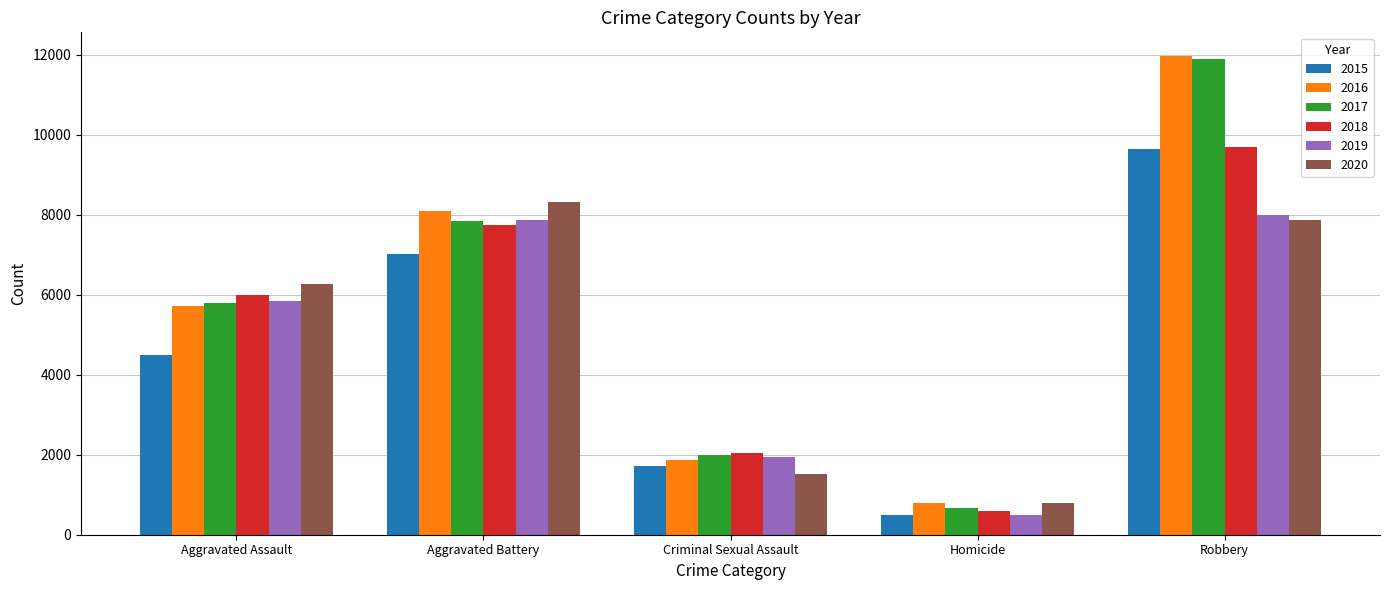

What is the difference between the 2017 values at Aggravated Battery and Robbery?

4036